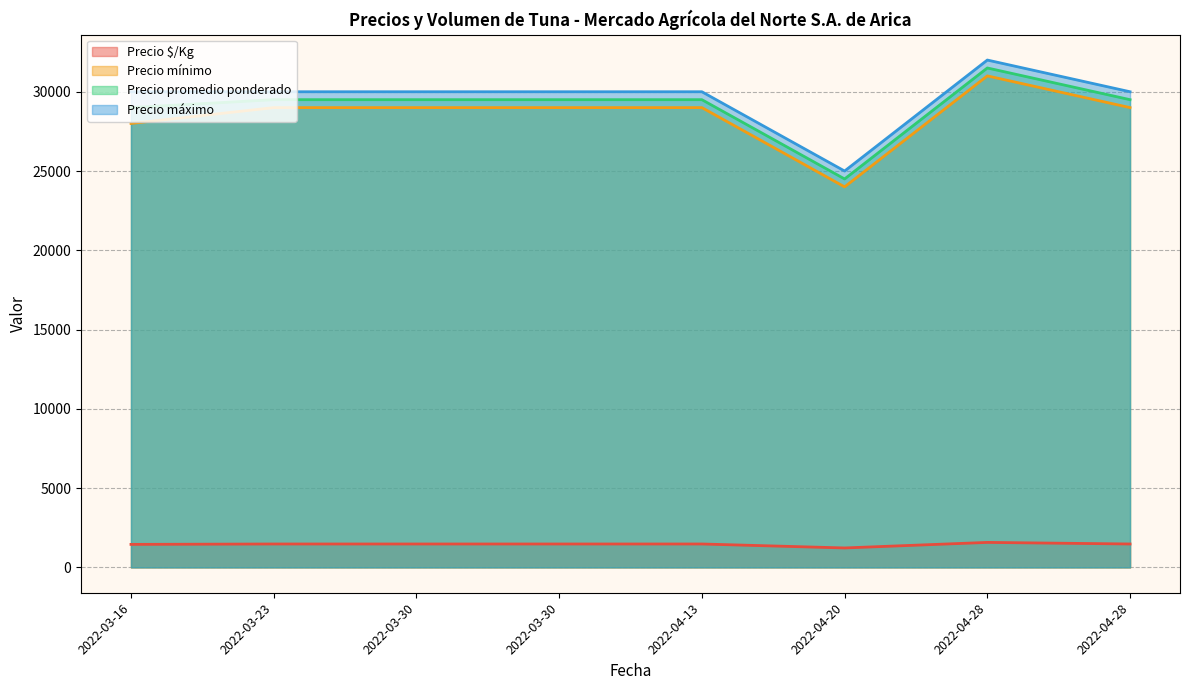

Which series has the widest spread of values?

Precio mínimo